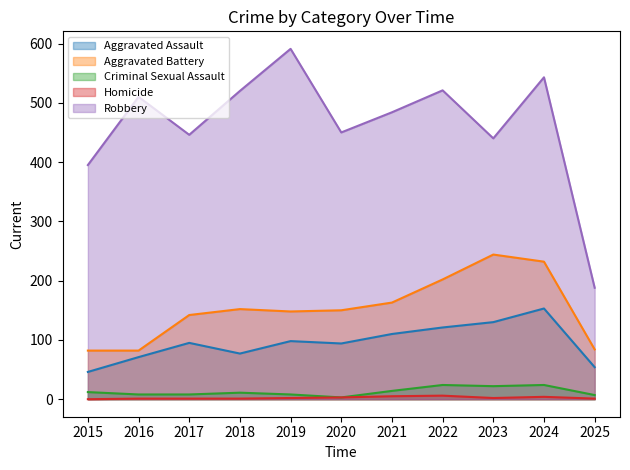

Reading right to left, list all the values displayed in this chart.

Aggravated Assault: 2025=54	2024=153	2023=130	2022=121	2021=110	2020=94	2019=98	2018=77	2017=95	2016=71	2015=46
Aggravated Battery: 2025=84	2024=232	2023=244	2022=202	2021=163	2020=150	2019=148	2018=152	2017=142	2016=82	2015=82
Criminal Sexual Assault: 2025=7	2024=24	2023=22	2022=24	2021=14	2020=3	2019=8	2018=11	2017=8	2016=8	2015=12
Homicide: 2025=1	2024=4	2023=2	2022=6	2021=5	2020=3	2019=2	2018=1	2017=1	2016=1	2015=0
Robbery: 2025=188	2024=543	2023=440	2022=521	2021=484	2020=450	2019=591	2018=520	2017=446	2016=510	2015=395